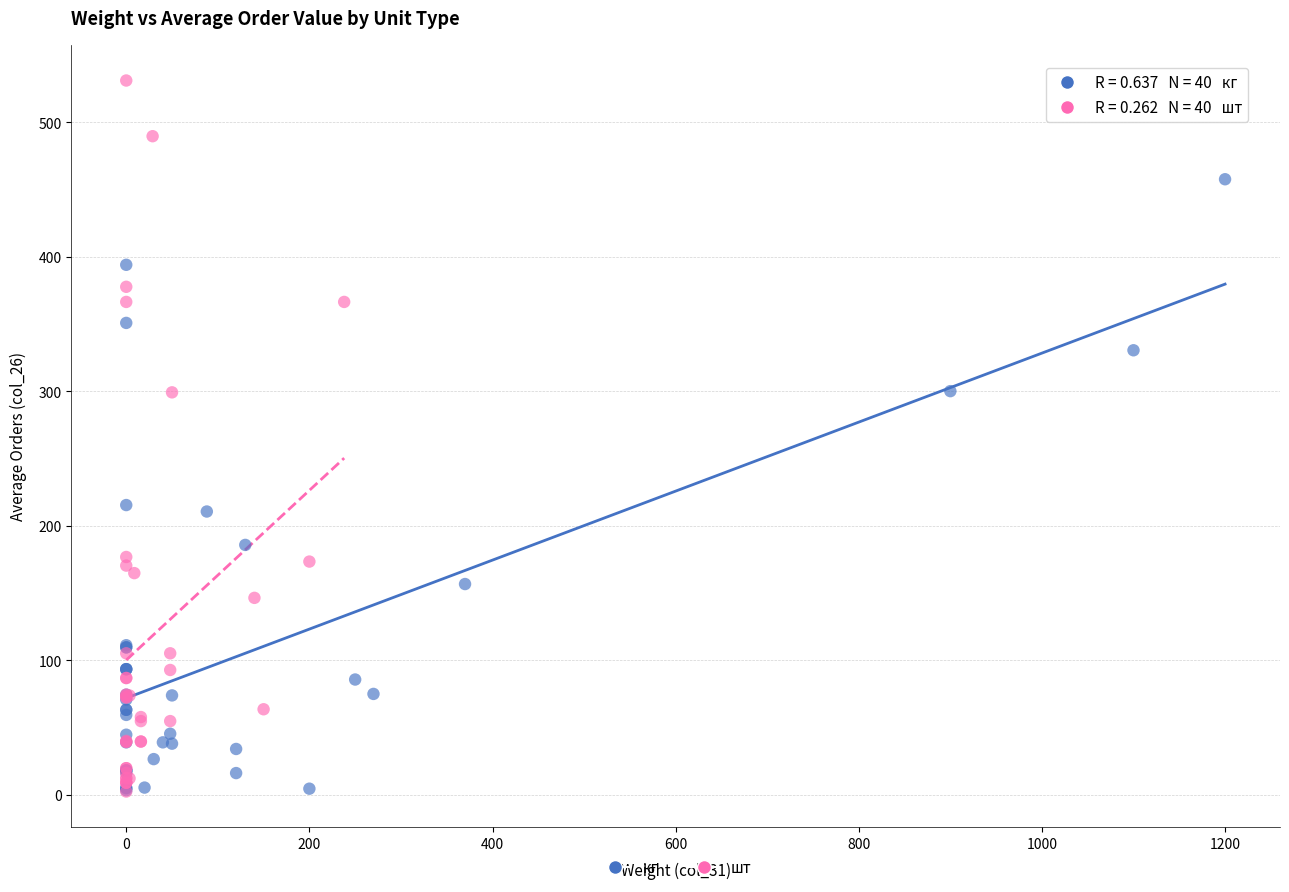

What are all the series names shown in the legend?

кг, шт